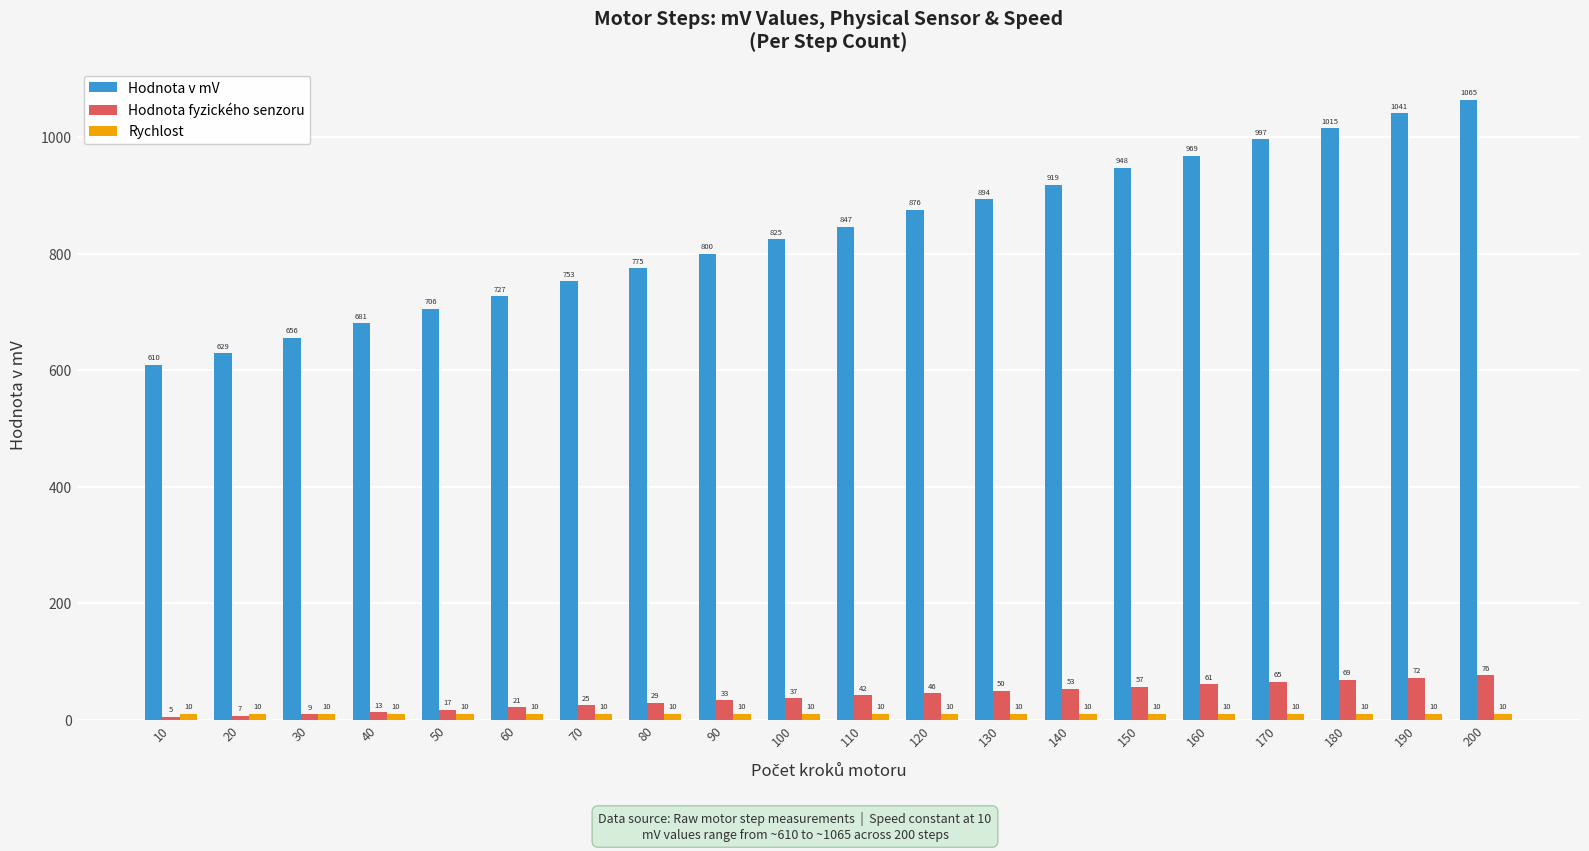

Rank the categories by Hodnota v mV value from highest to lowest.

200, 190, 180, 170, 160, 150, 140, 130, 120, 110, 100, 90, 80, 70, 60, 50, 40, 30, 20, 10